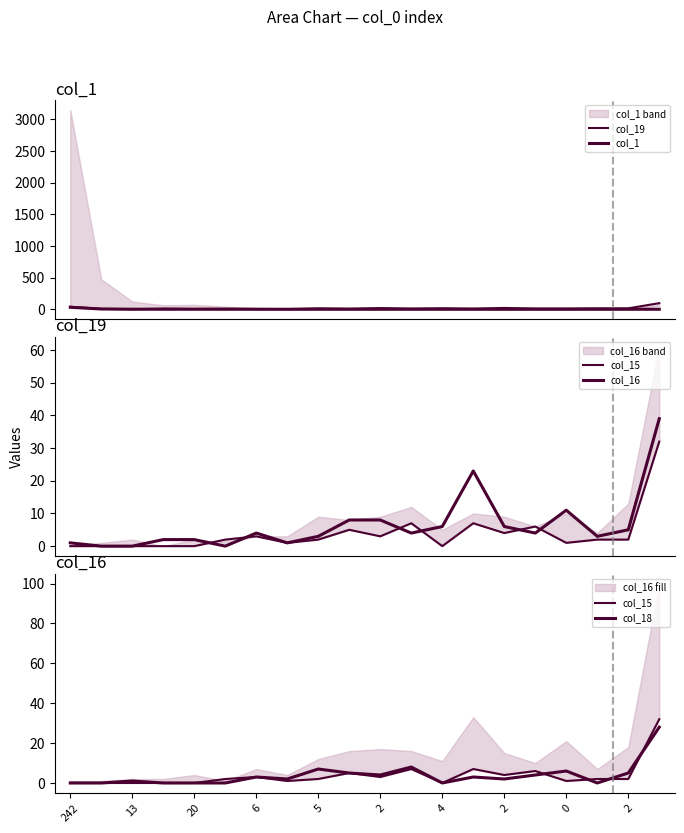

How many series are shown in this chart?

5